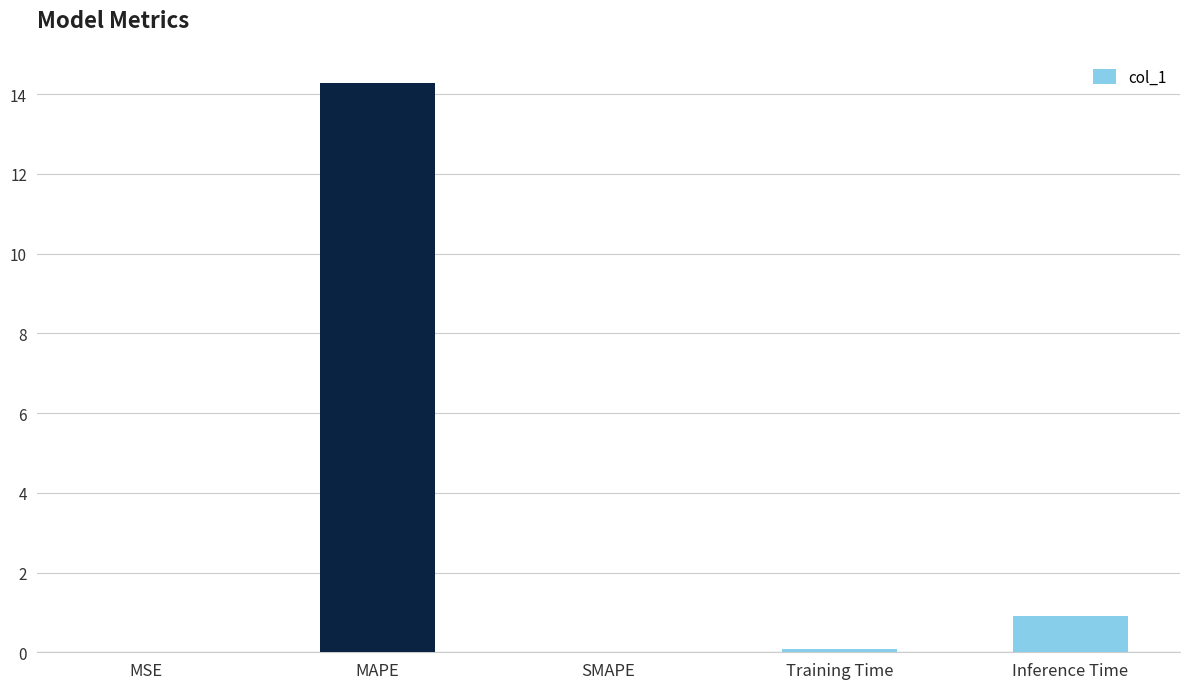

What is the sum of all values?

15.3